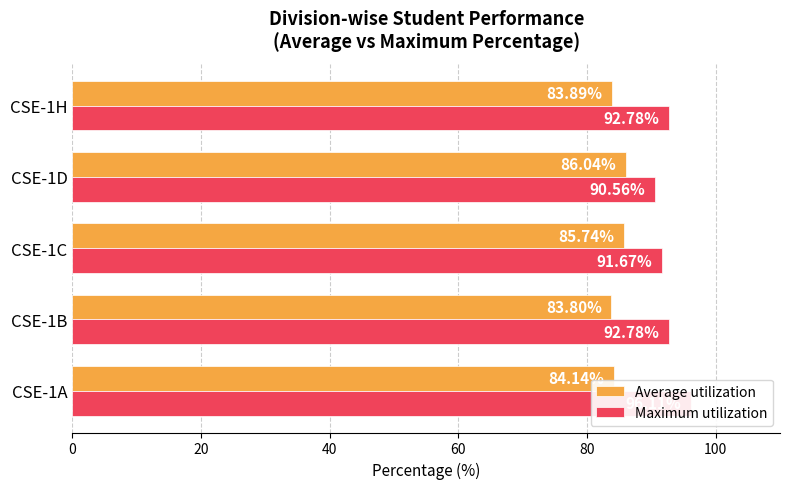

What are all the series names shown in the legend?

Average utilization, Maximum utilization